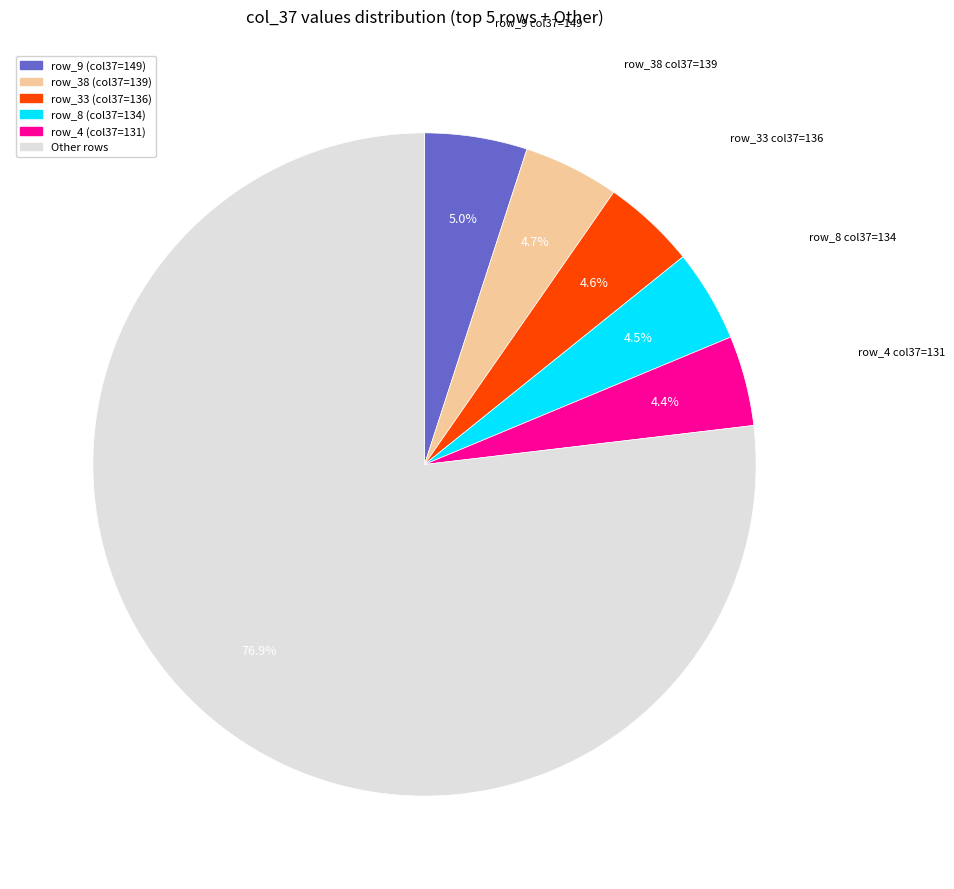

Count the number of slices in the pie.

6